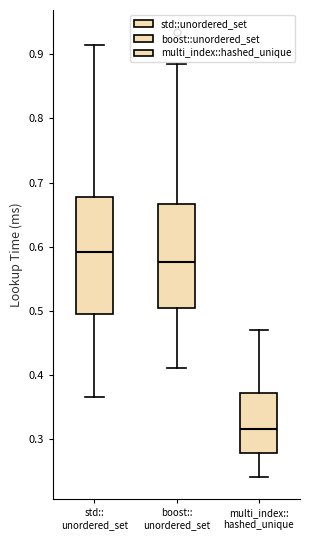

Reading left to right, transcribe this box plot: for each box, give where its median line is, the range the box spans, and where its two whiskers end, as read against the y-axis. The values are not printed on the chart, so give them approximately, as read against the axis.

std:: unordered_set: median 0.59, box 0.49 to 0.68, whiskers 0.37 to 0.91
boost:: unordered_set: median 0.58, box 0.50 to 0.67, whiskers 0.41 to 0.88
multi_index:: hashed_unique: median 0.32, box 0.28 to 0.37, whiskers 0.24 to 0.47